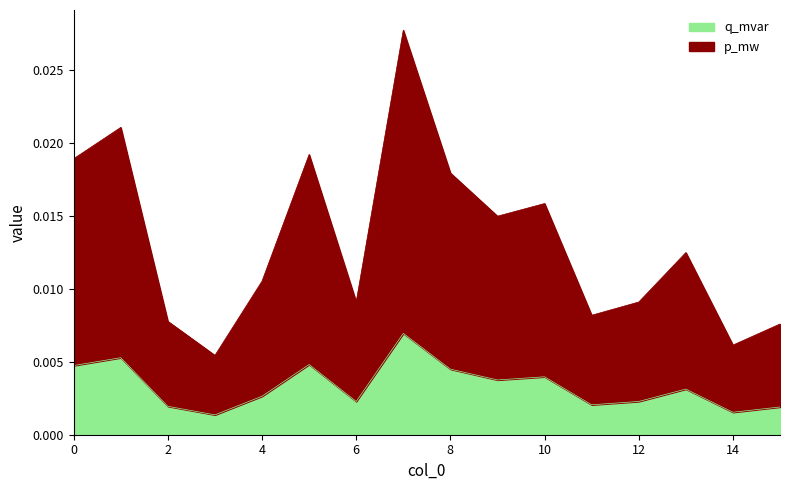

Which category has the lowest value across all series?

3